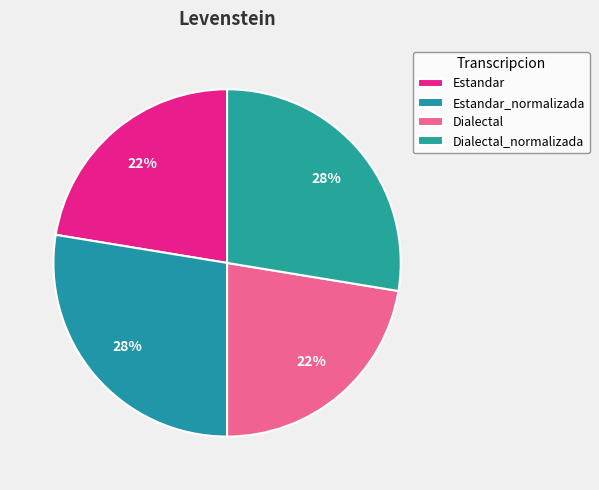

The Estandar_normalizada slice represents 28% of the pie. True or false?

True